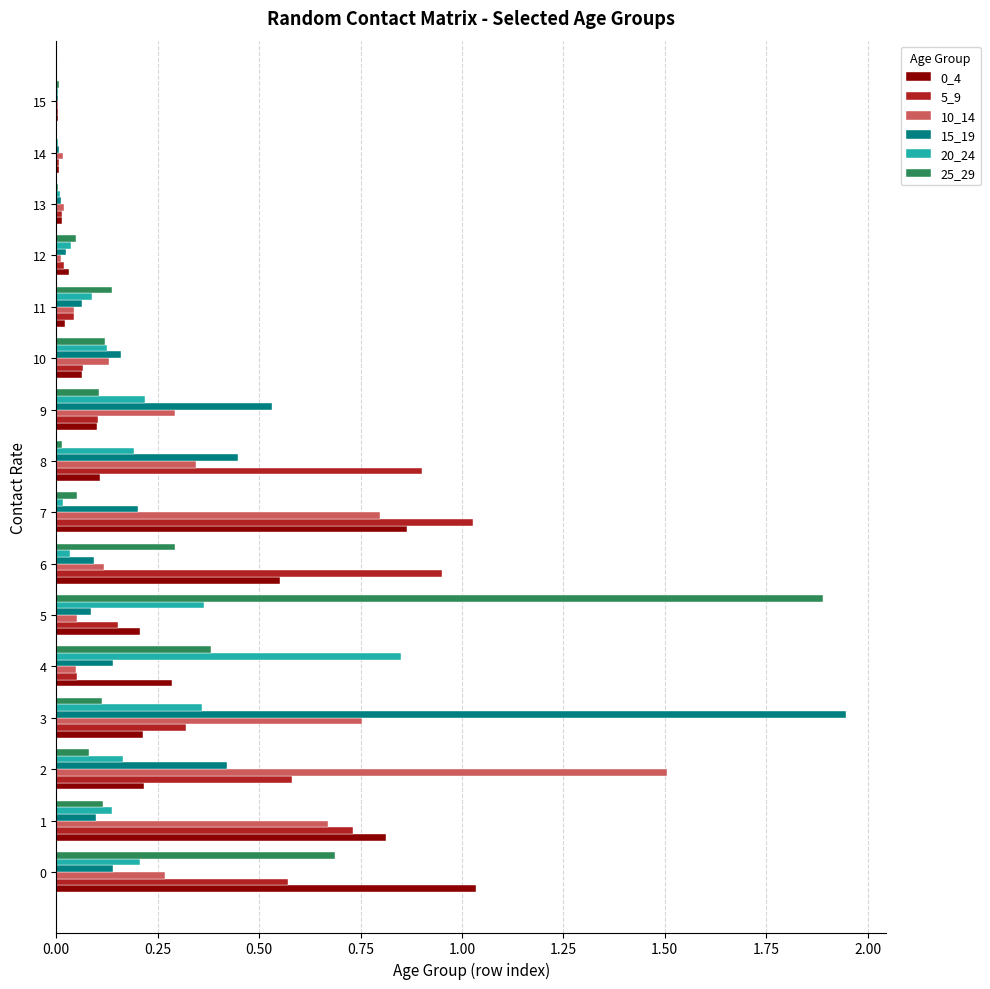

What is the sum of all 5_9 values?

5.5